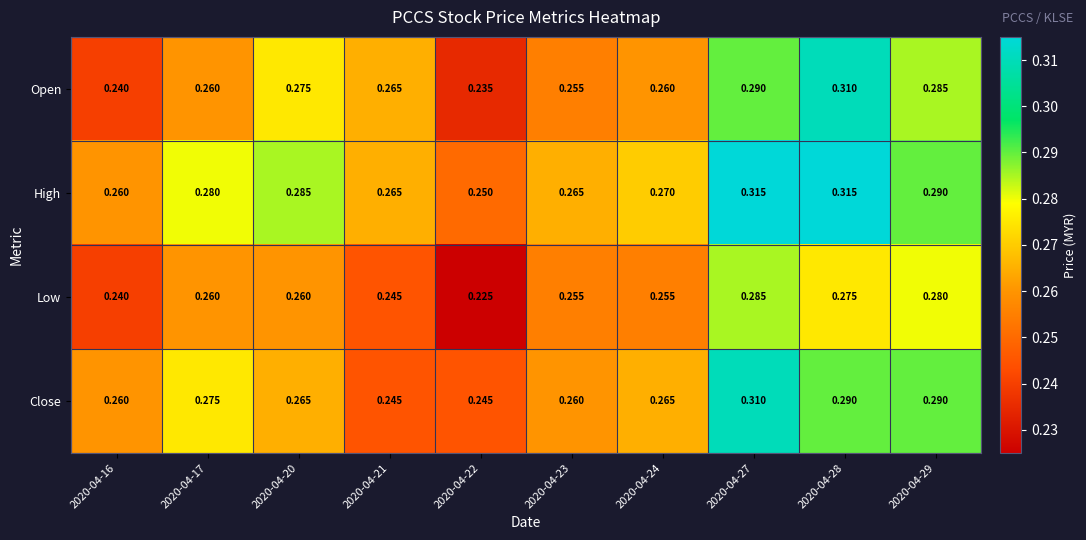

Which series has the largest range (max minus min)?

Open